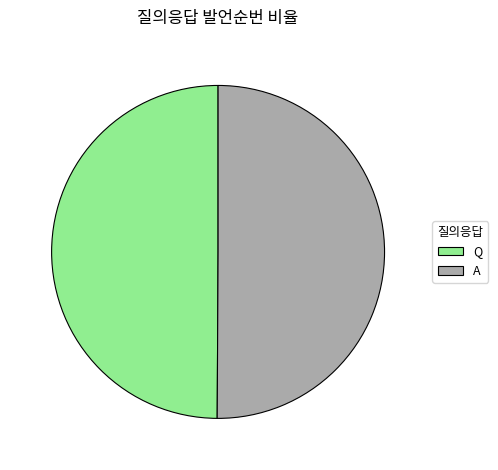

The A slice represents 42% of the pie. True or false?

False